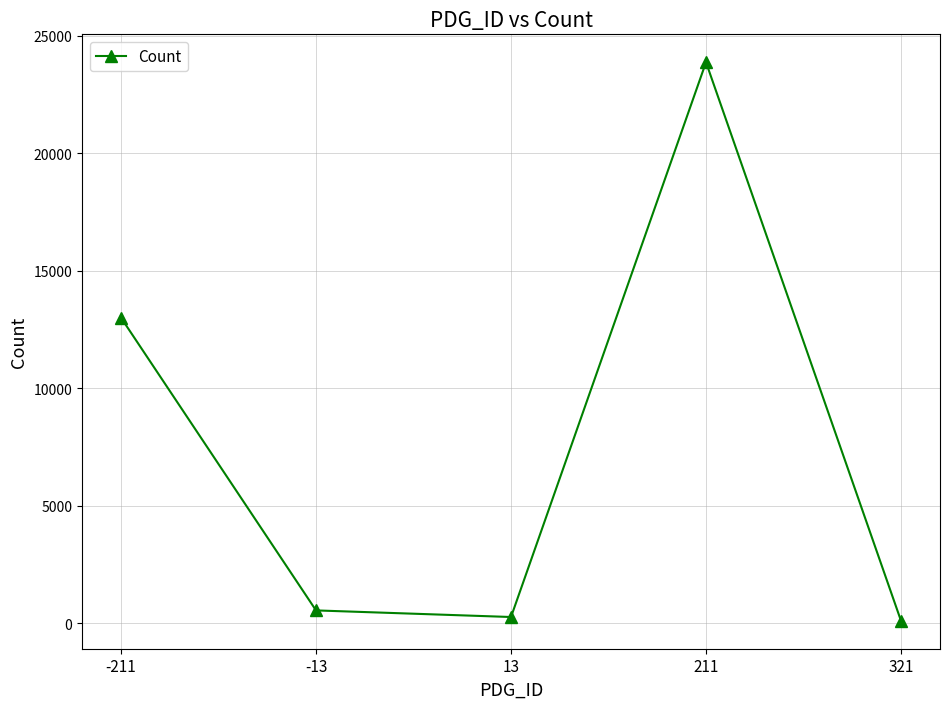

At which label does the data first exceed 546?

-211